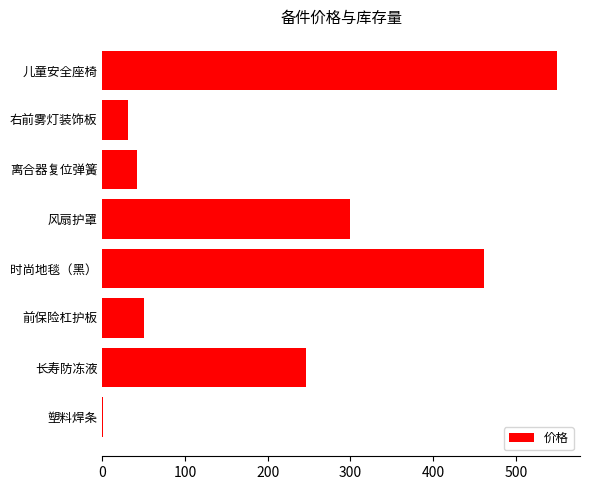

Which has a higher value, 儿童安全座椅 or 离合器复位弹簧?

儿童安全座椅